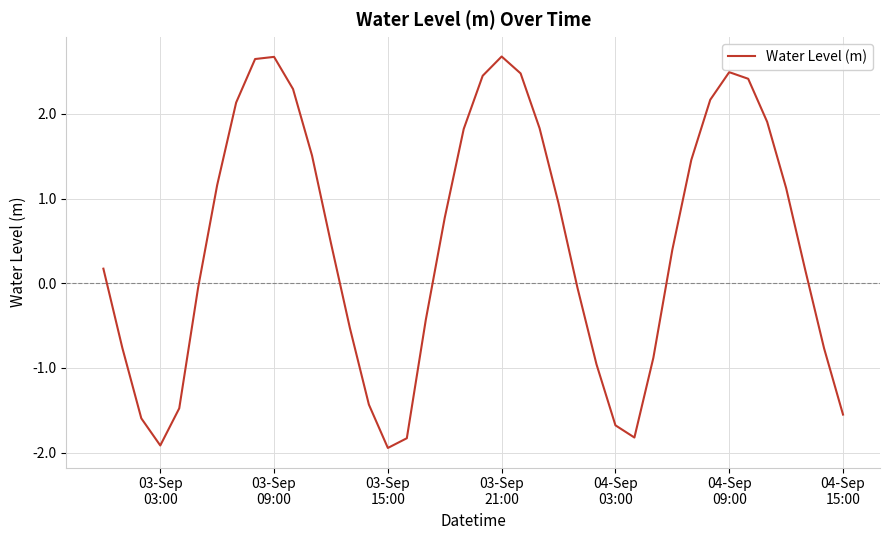

What is the greatest value displayed?

2.7